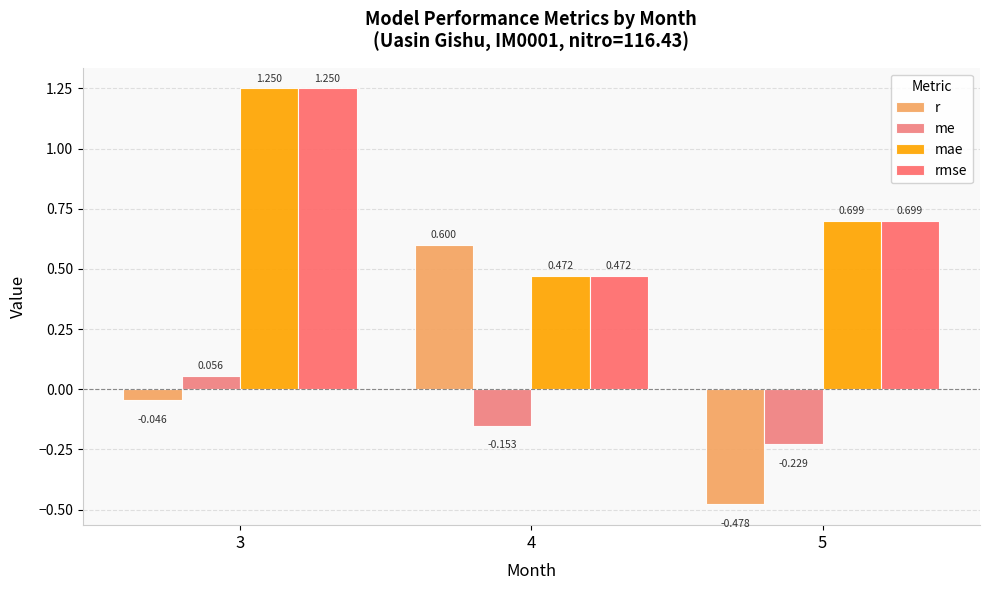

Does the chart contain any negative values?

Yes